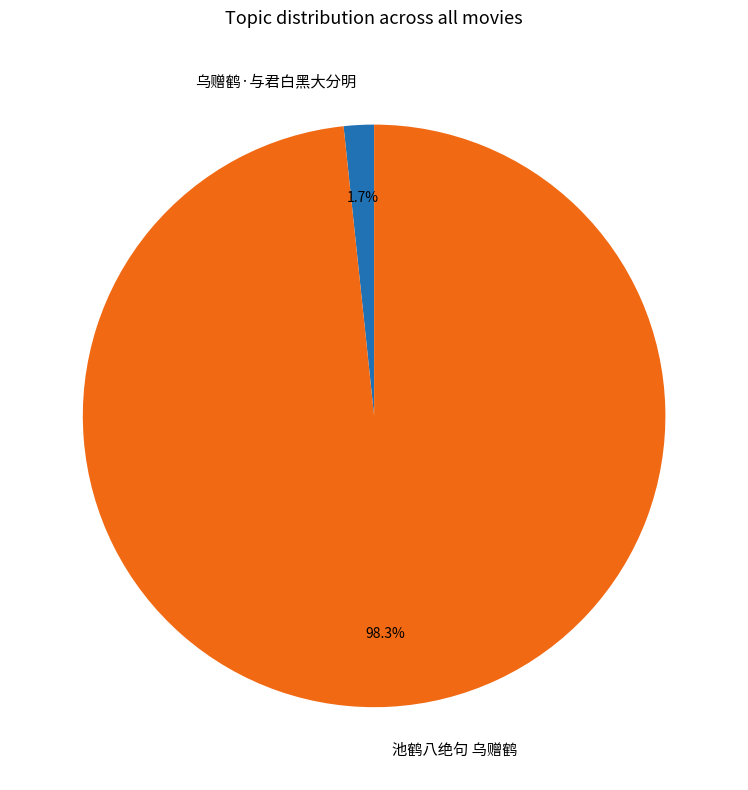

Which slice represents more than half of the pie?

池鹤八绝句 乌赠鹤